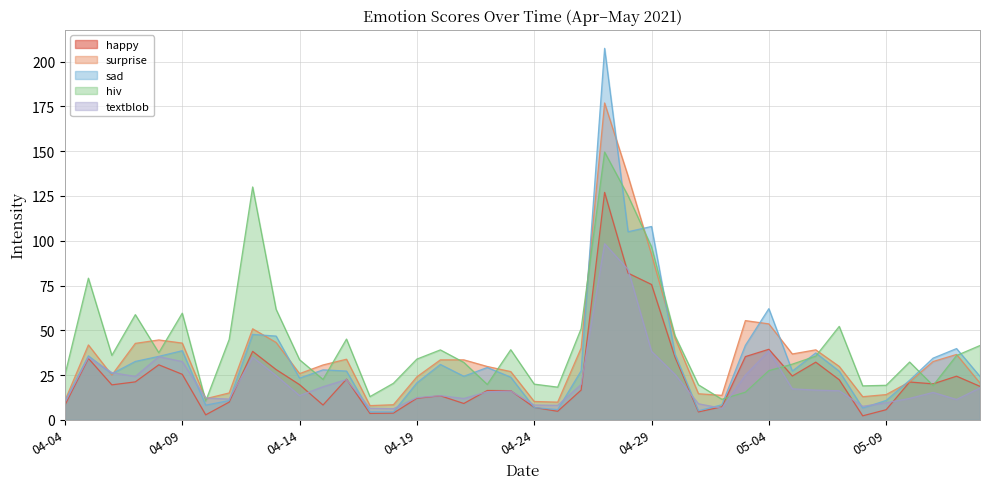

Which series has the largest range (max minus min)?

sad